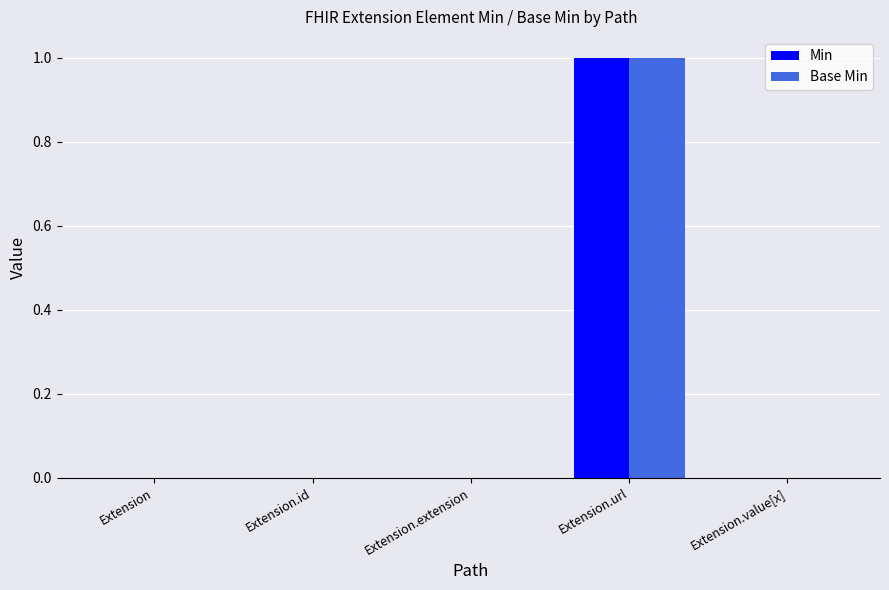

Reading right to left, list all the values displayed in this chart.

Min: Extension.value[x]=0	Extension.url=1	Extension.extension=0	Extension.id=0	Extension=0
Base Min: Extension.value[x]=0	Extension.url=1	Extension.extension=0	Extension.id=0	Extension=0